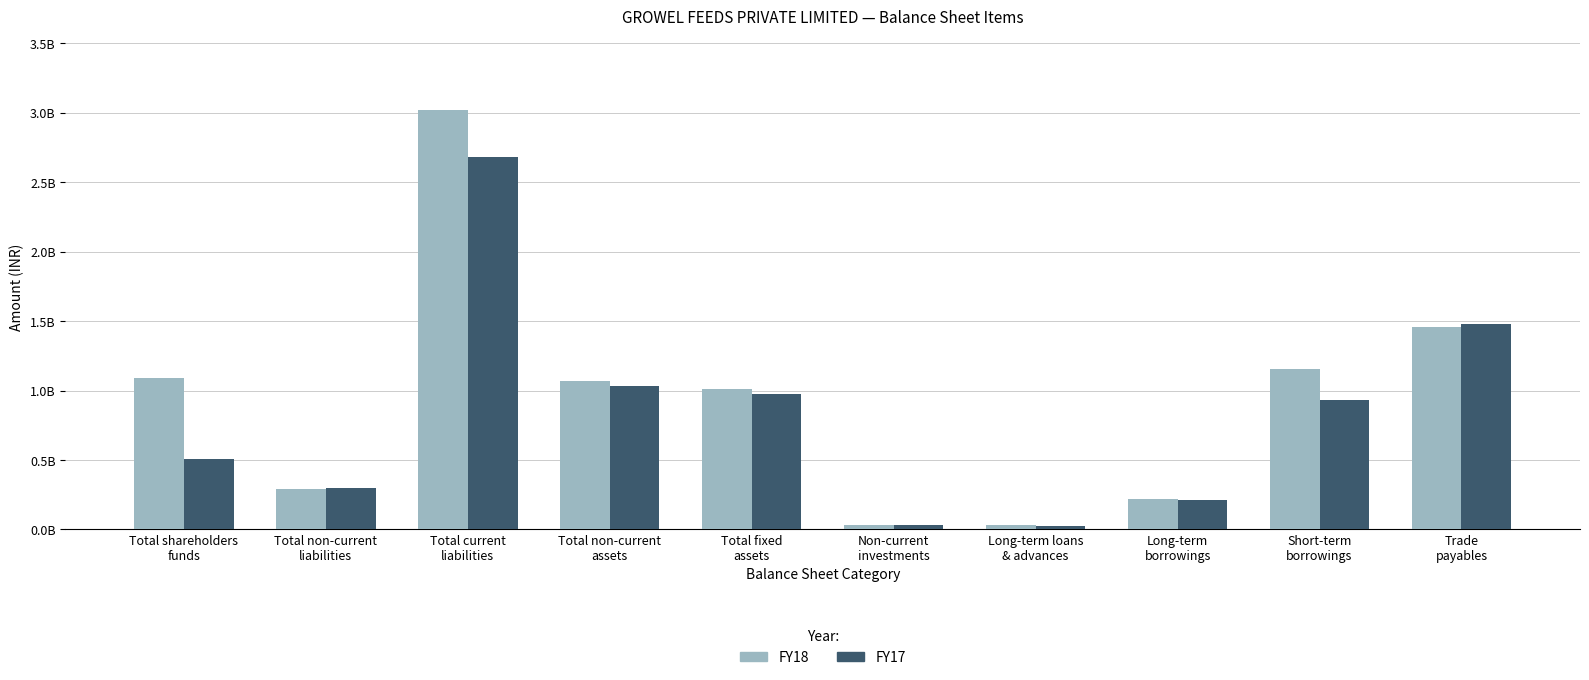

What are all the series names shown in the legend?

FY18, FY17